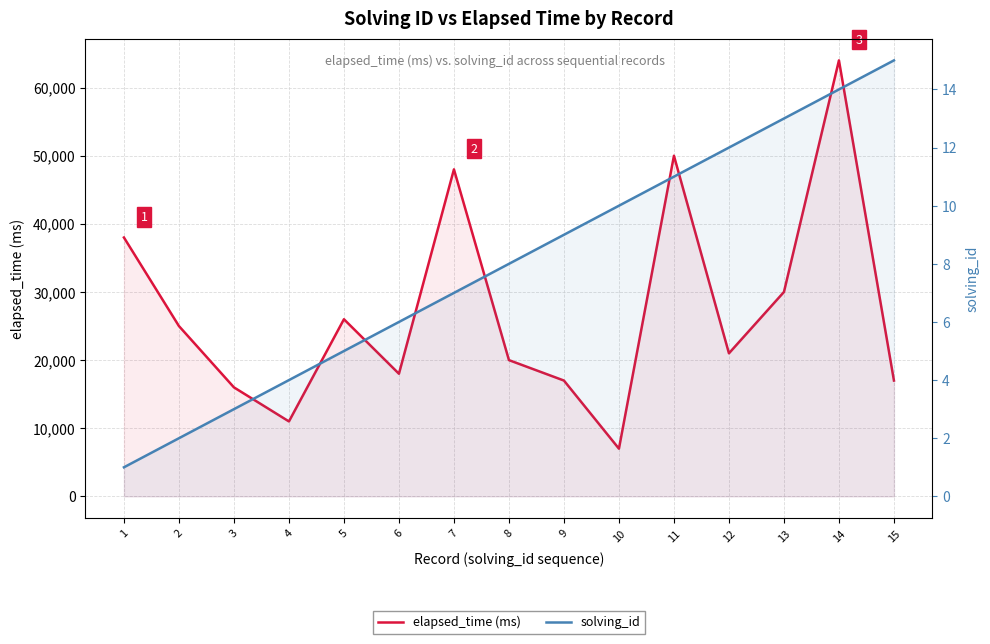

What is the value of the solving_id point at the 15th from the left?

15